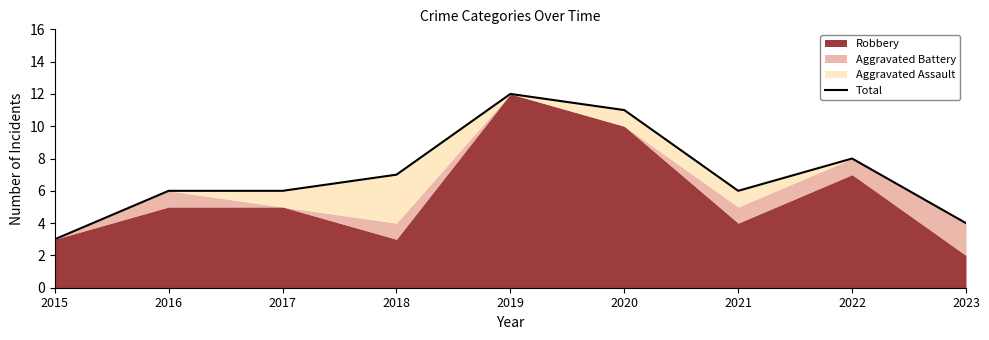

At which category does the data reach its first local peak?

2019